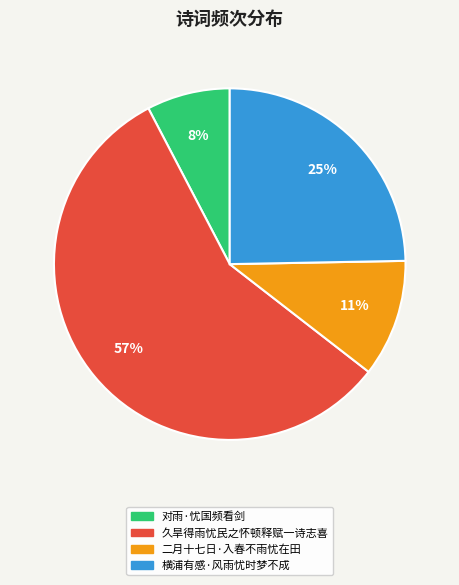

To the nearest percent, what is the difference between the 久旱得雨忧民之怀顿释赋一诗志喜 and 横浦有感·风雨忧时梦不成 slice percentages?

32%